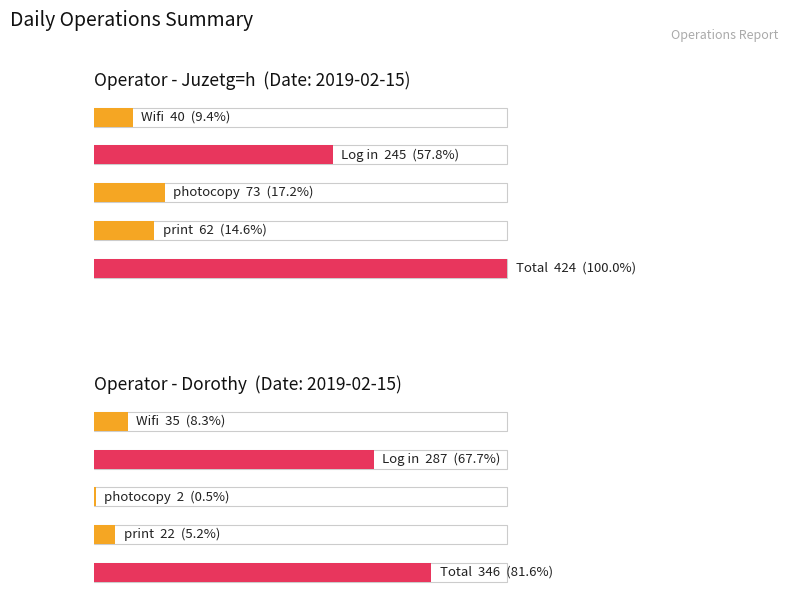

At which label is Juzetg=h closest to 212?

Log in